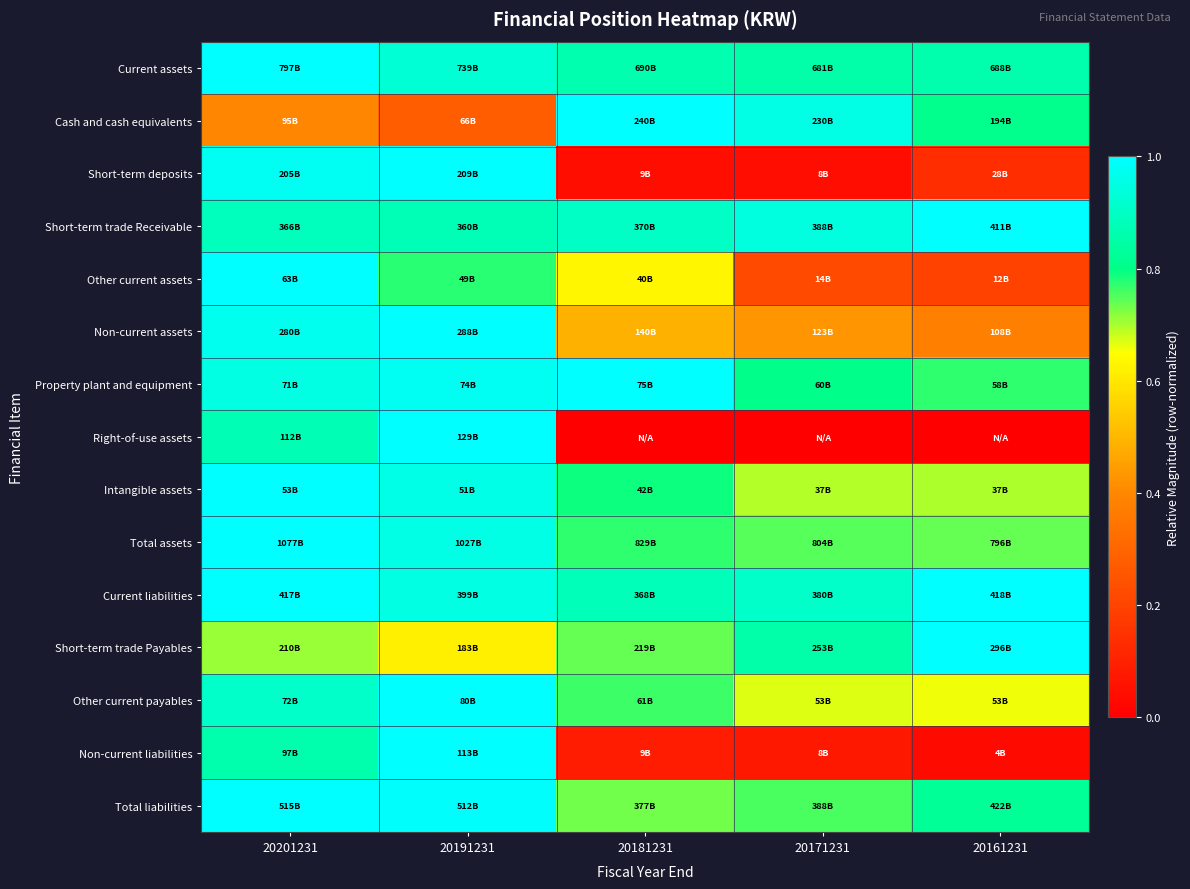

At which category is the sum across all series the highest?

20201231